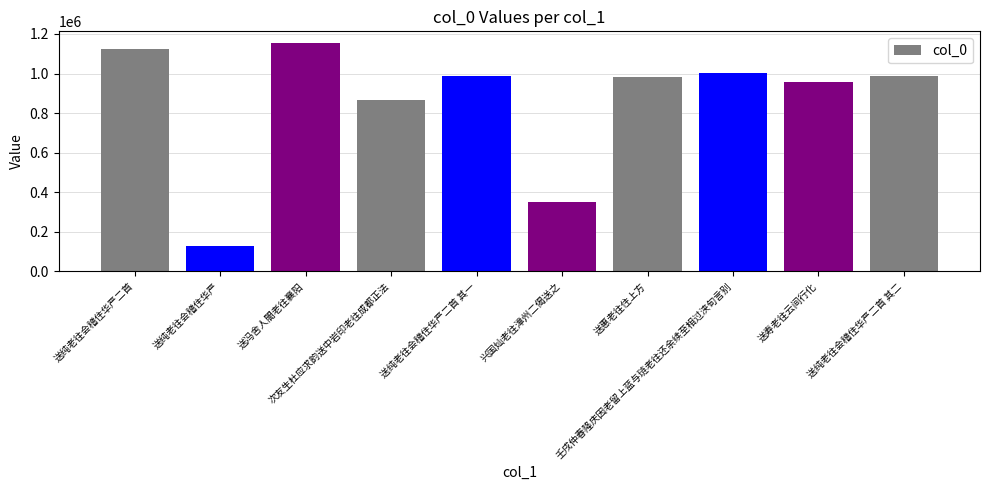

What is the sum of all values?

8544825